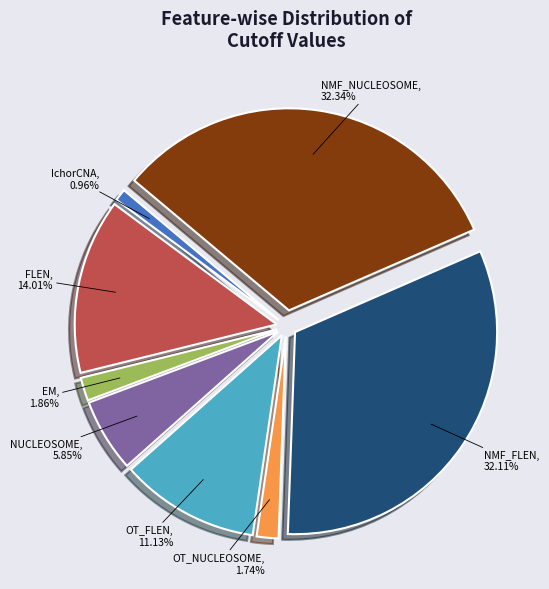

Between FLEN and OT_FLEN, which is larger?

FLEN